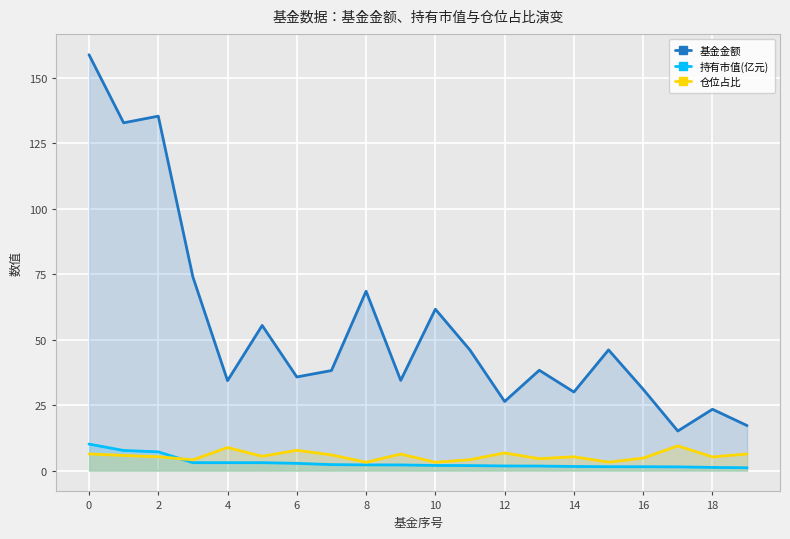

Rank the series by their maximum value, from lowest to highest.

仓位占比, 持有市值(亿元), 基金金额